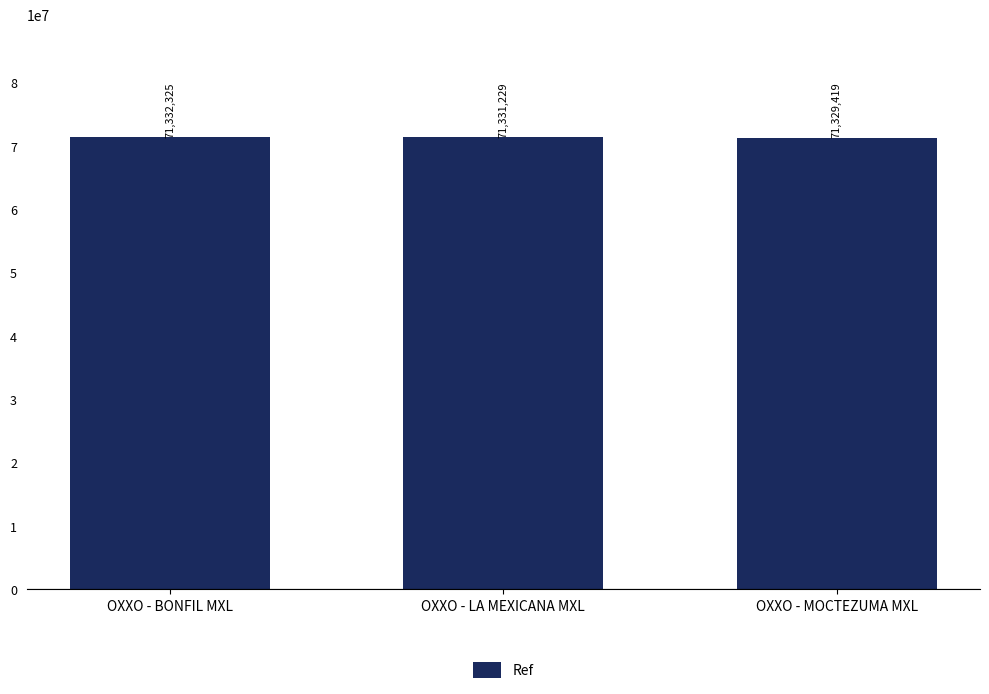

What is the ratio of the value at OXXO - BONFIL MXL to the value at OXXO - LA MEXICANA MXL?

1.0